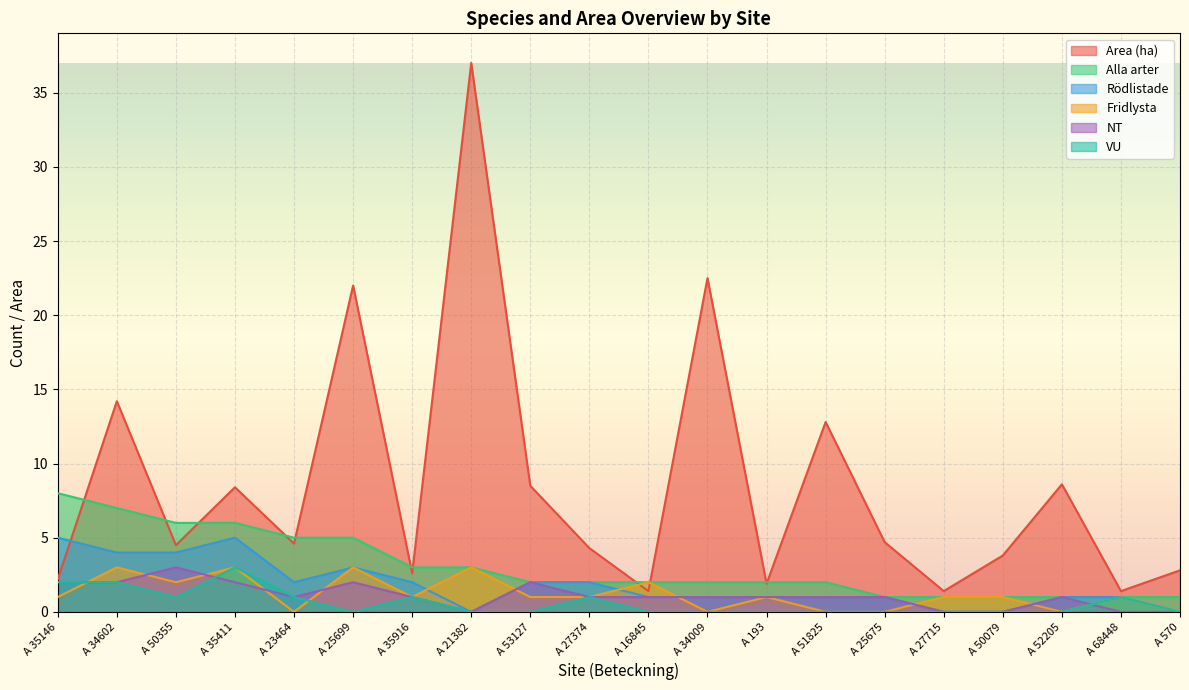

What is the difference between the maximum and minimum values in the Area (ha) series?

35.6